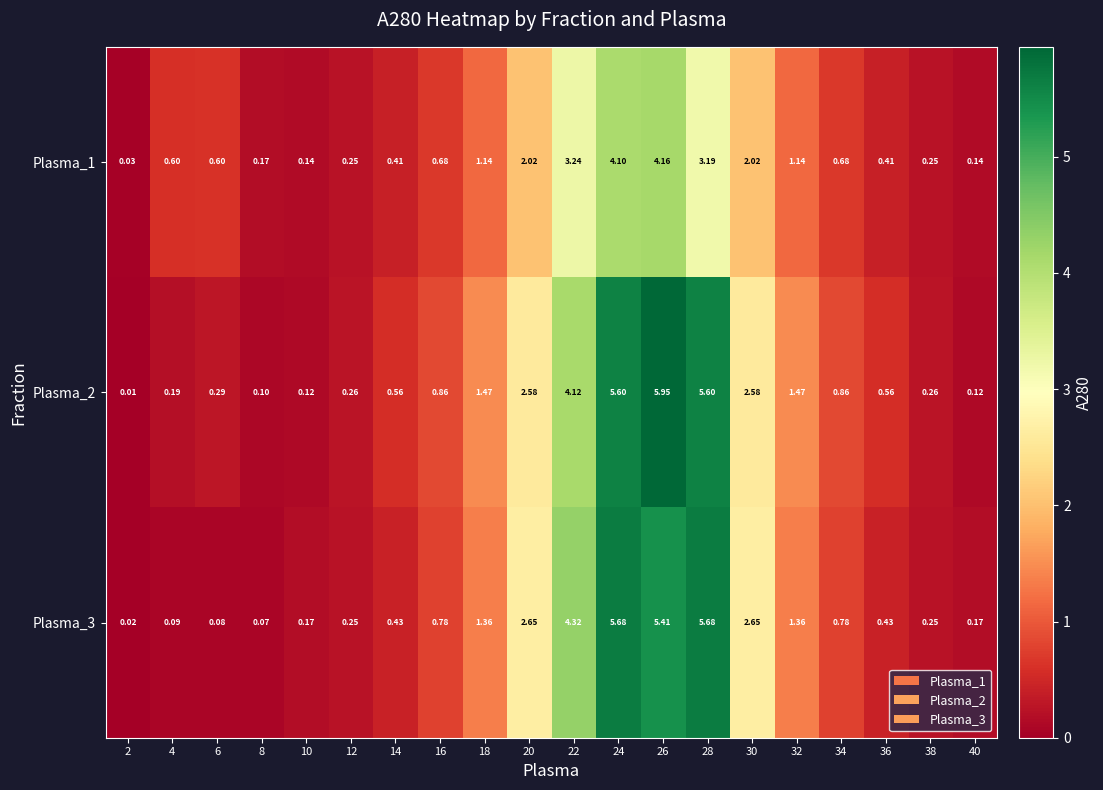

Is the value of Plasma_1 at 2 greater than the value of Plasma_2 at 18?

No